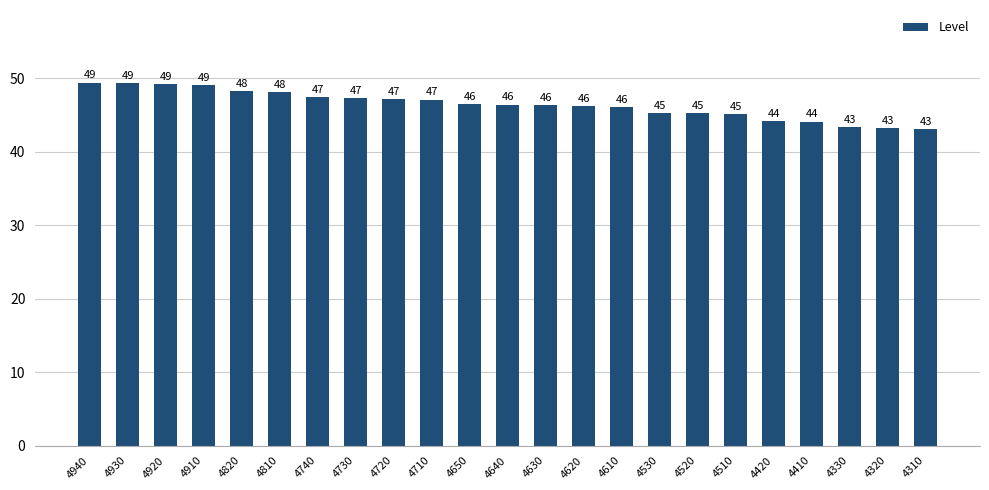

Which has a higher value, 4330 or 4930?

4930